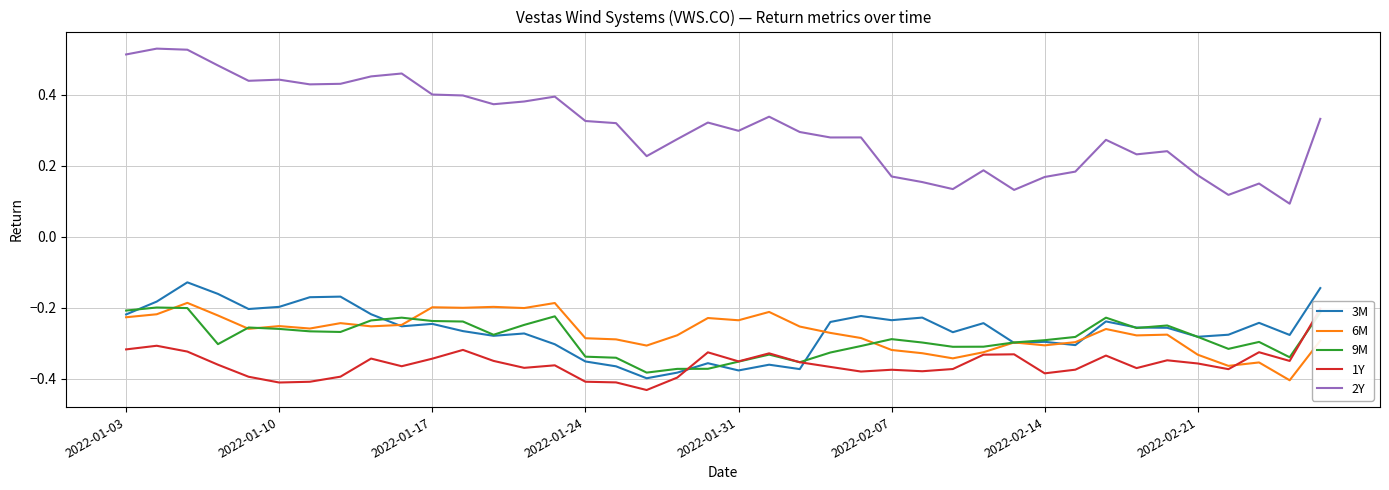

True or false: 2Y and 6M cross at least once.

False